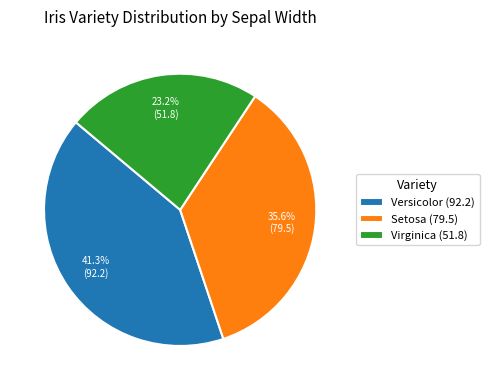

Is Versicolor (92.2) the majority of the pie?

No